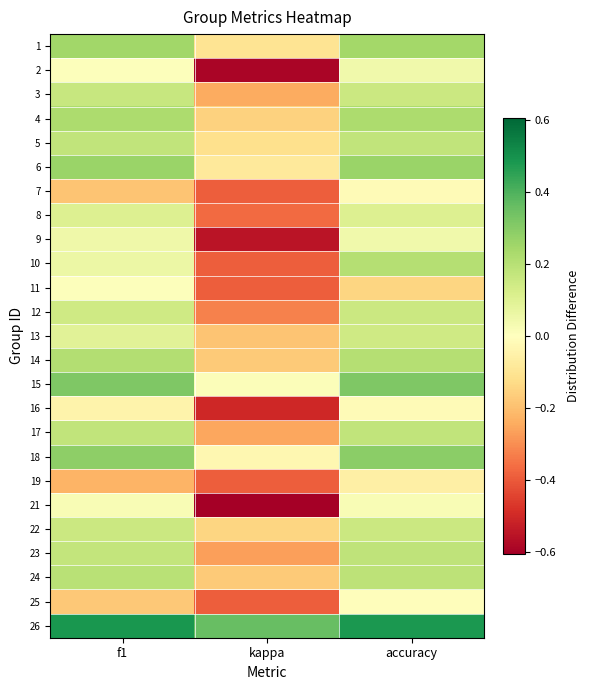

Rank the series by their maximum value, from highest to lowest.

26, 15, 18, 6, 1, 4, 14, 10, 24, 23, 5, 17, 3, 12, 22, 13, 8, 9, 2, 21, 11, 25, 7, 16, 19